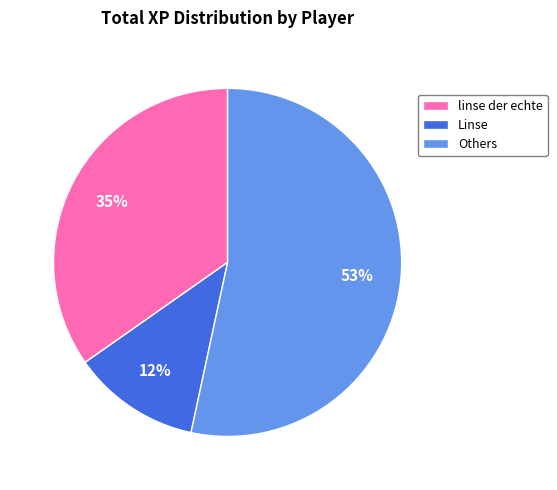

To the nearest percent, what percentage of the pie is Linse?

12%